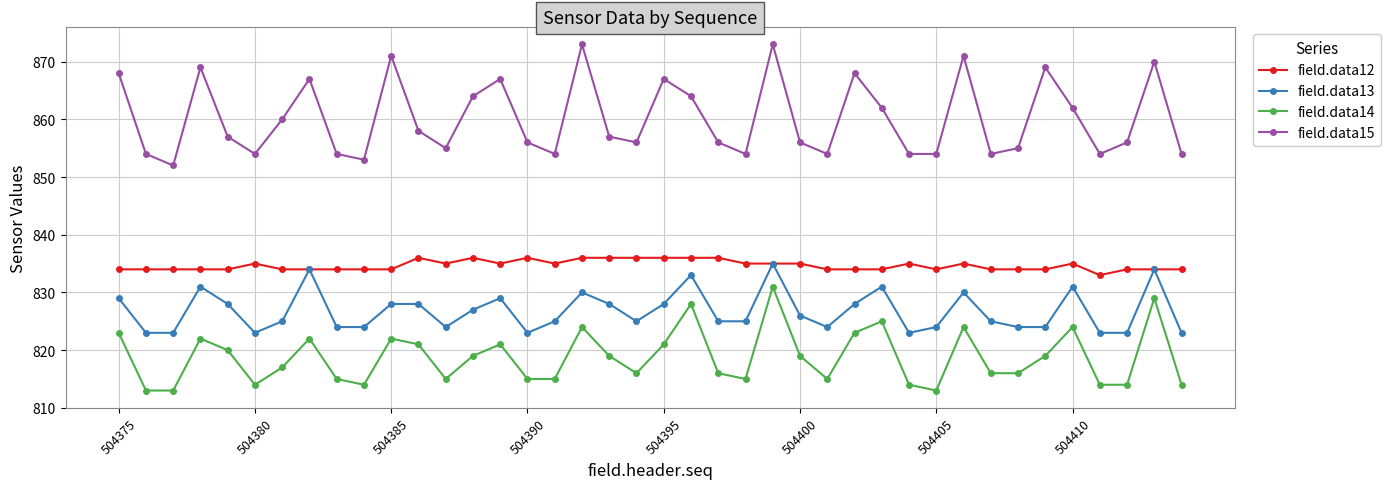

What is the maximum value for field.data12?

836